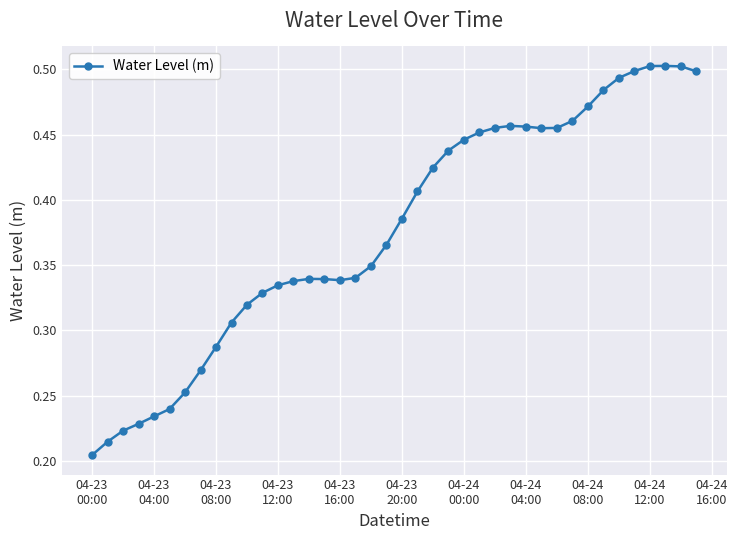

How many values are between 0 and 1?

40